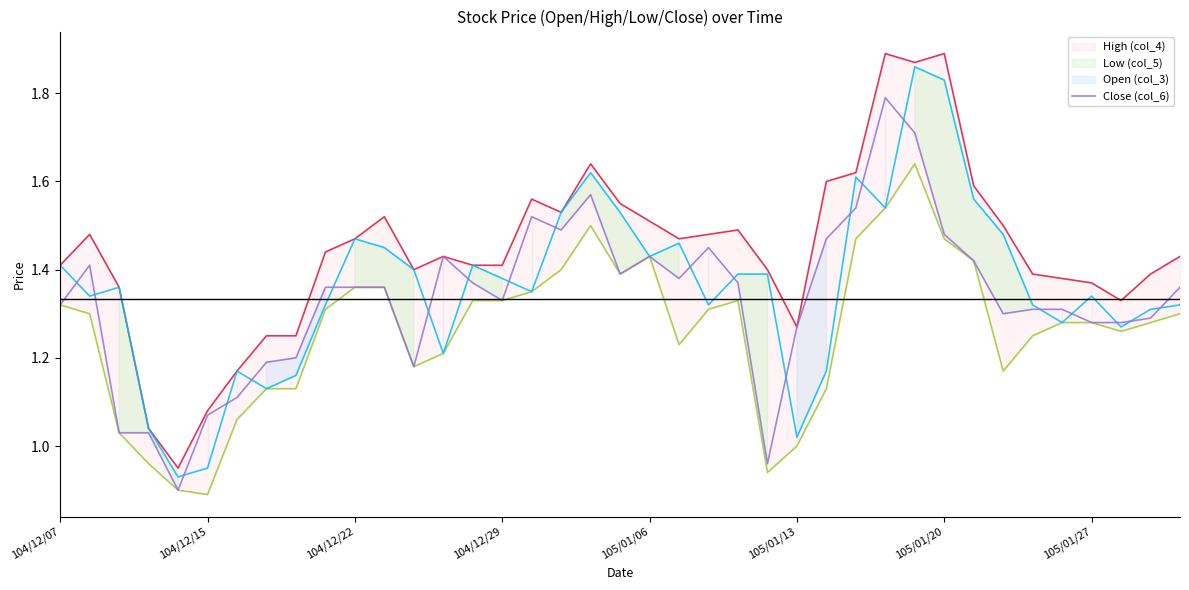

Reading left to right, transcribe all the data shown in this chart.

High (col_4): 1.4	1.5	1.4	1.0	0.9	1.1	1.2	1.2	1.2	1.4	1.5	1.5	1.4	1.4	1.4	1.4	1.6	1.5	1.6	1.6	1.5	1.5	1.5	1.5	1.4	1.3	1.6	1.6	1.9	1.9	1.9	1.6	1.5	1.4	1.4	1.4	1.3	1.4	1.4
Low (col_5): 1.3	1.3	1.0	1.0	0.9	0.9	1.1	1.1	1.1	1.3	1.4	1.4	1.2	1.2	1.3	1.3	1.4	1.4	1.5	1.4	1.4	1.2	1.3	1.3	0.9	1.0	1.1	1.5	1.5	1.6	1.5	1.4	1.2	1.2	1.3	1.3	1.3	1.3	1.3
Open (col_3): 1.4	1.3	1.4	1.0	0.9	0.9	1.2	1.1	1.2	1.3	1.5	1.4	1.4	1.2	1.4	1.4	1.4	1.5	1.6	1.5	1.4	1.5	1.3	1.4	1.4	1.0	1.2	1.6	1.5	1.9	1.8	1.6	1.5	1.3	1.3	1.3	1.3	1.3	1.3
Close (col_6): 1.3	1.4	1.0	1.0	0.9	1.1	1.1	1.2	1.2	1.4	1.4	1.4	1.2	1.4	1.4	1.3	1.5	1.5	1.6	1.4	1.4	1.4	1.4	1.4	1.0	1.3	1.5	1.5	1.8	1.7	1.5	1.4	1.3	1.3	1.3	1.3	1.3	1.3	1.4